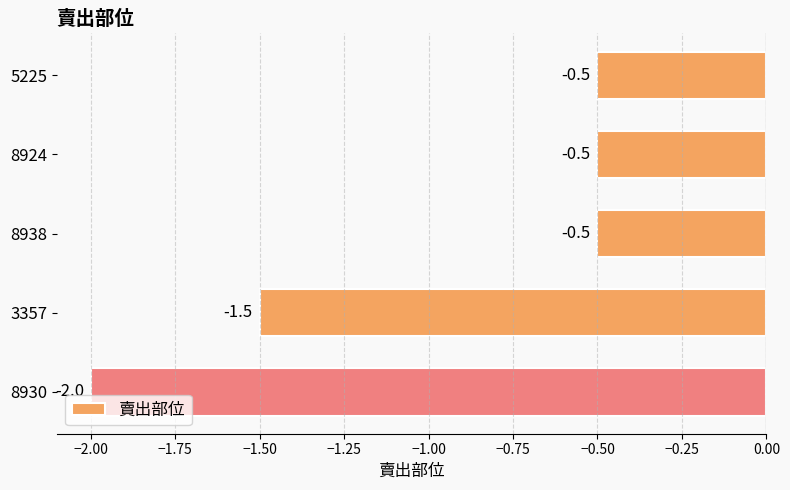

What is the label of the 5th bar from the top?

8930